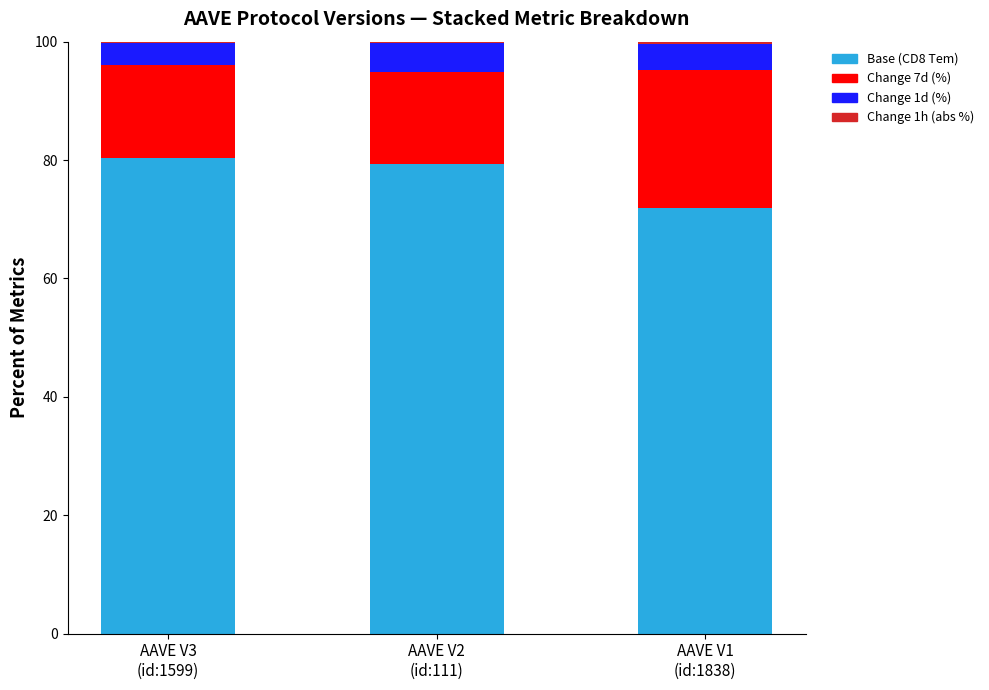

What is the sum of all Base (CD8 Tem) values?

231.5